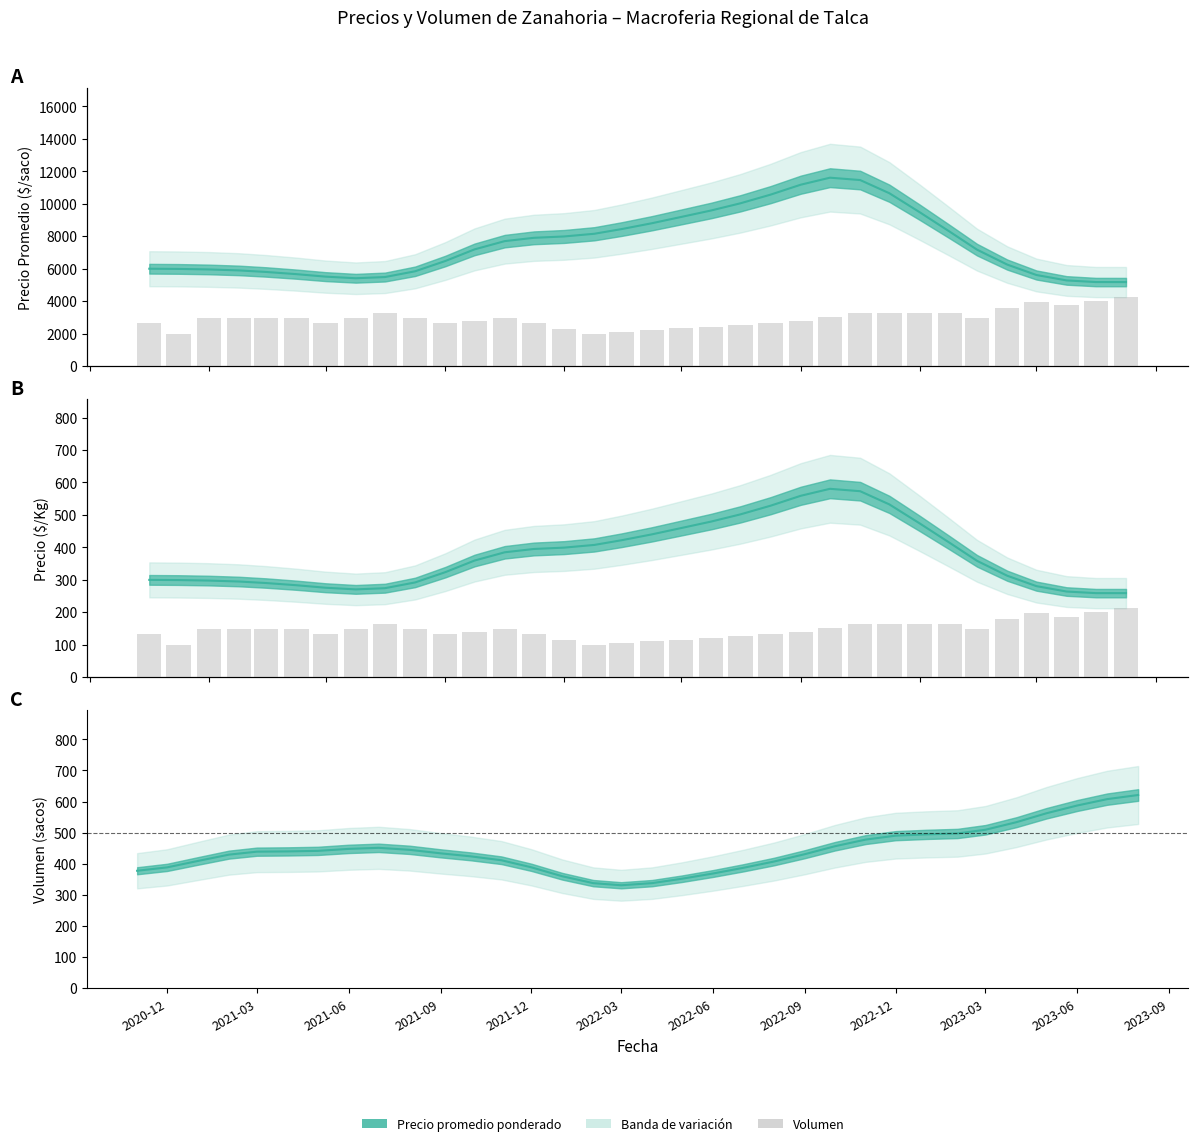

Count the number of categories in the chart.

34